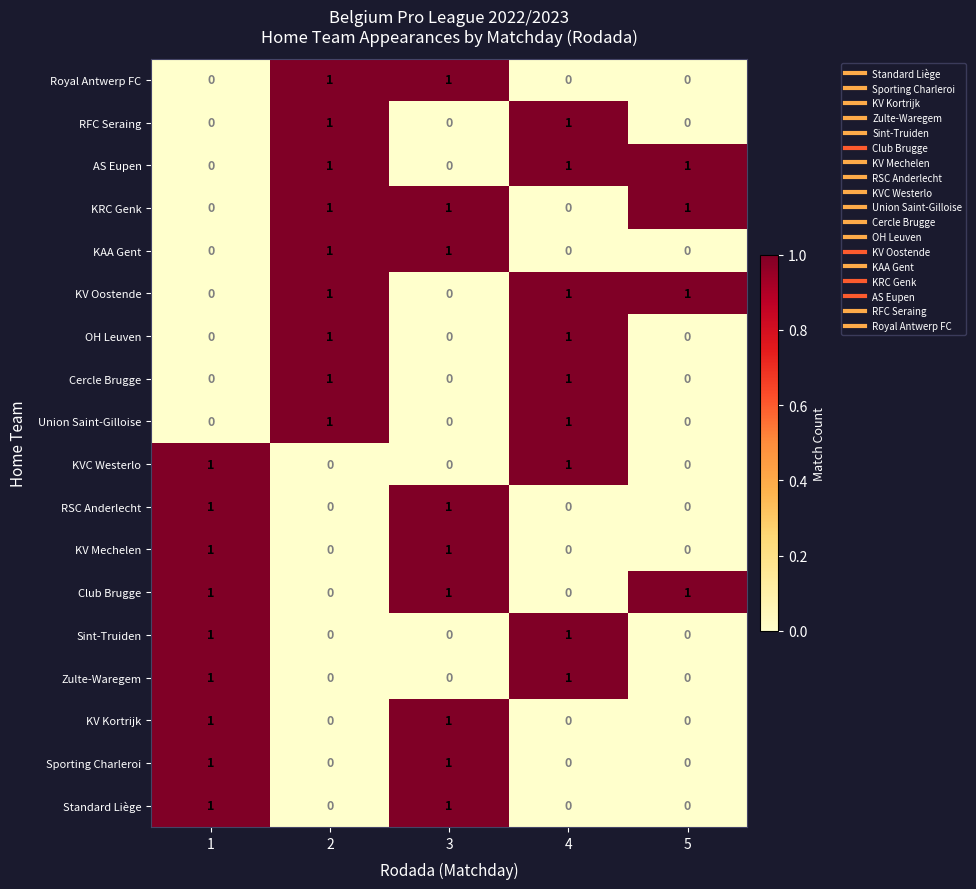

How many KV Kortrijk values are between 0 and 1?

5